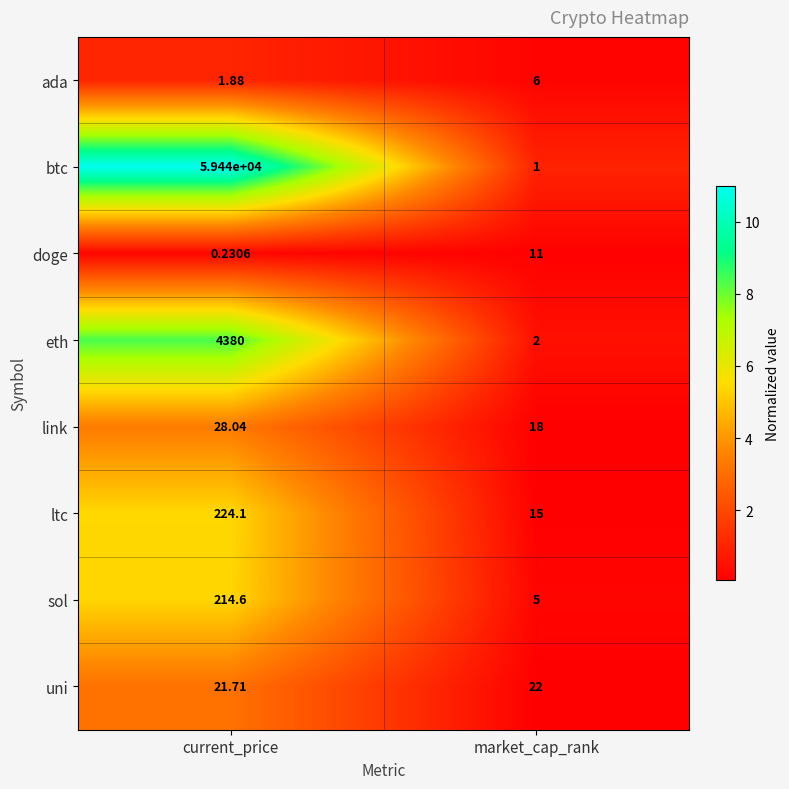

List the labels in order of eth value, largest first.

current_price, market_cap_rank